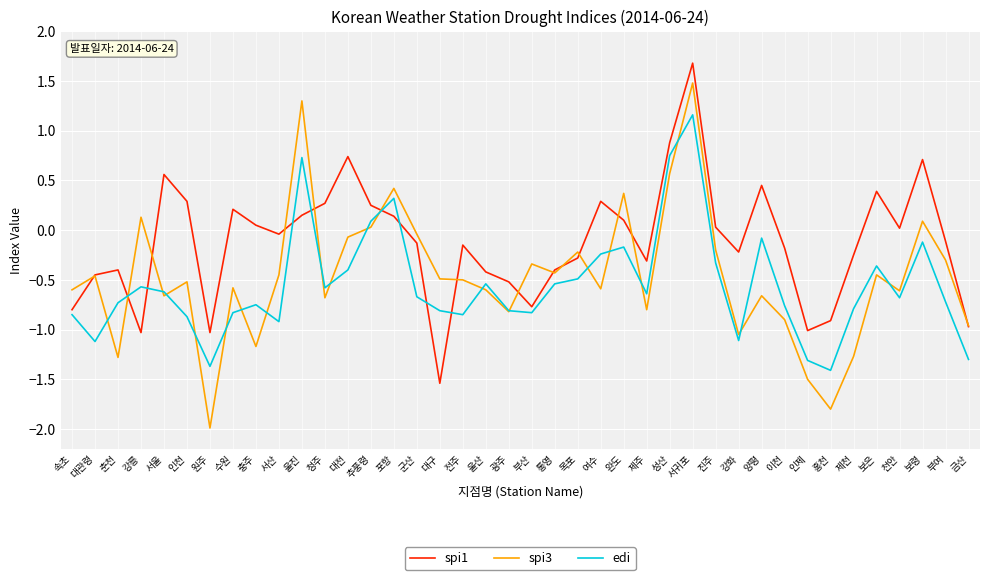

How many distinct data groups are displayed?

3